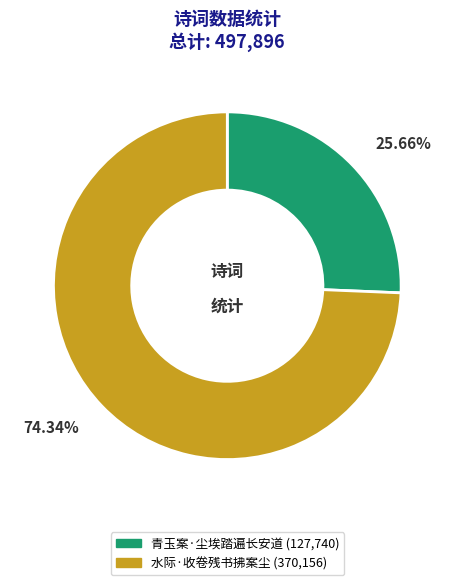

Which has a higher value, 水际·收卷残书拂案尘 or 青玉案·尘埃踏遍长安道?

水际·收卷残书拂案尘